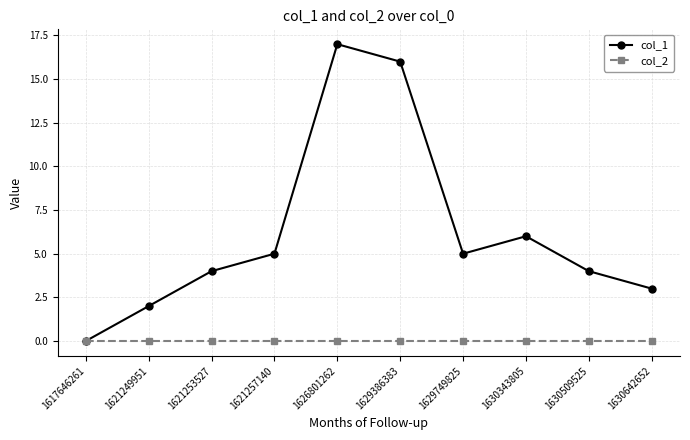

At which label does col_1 reach its minimum?

1617646261